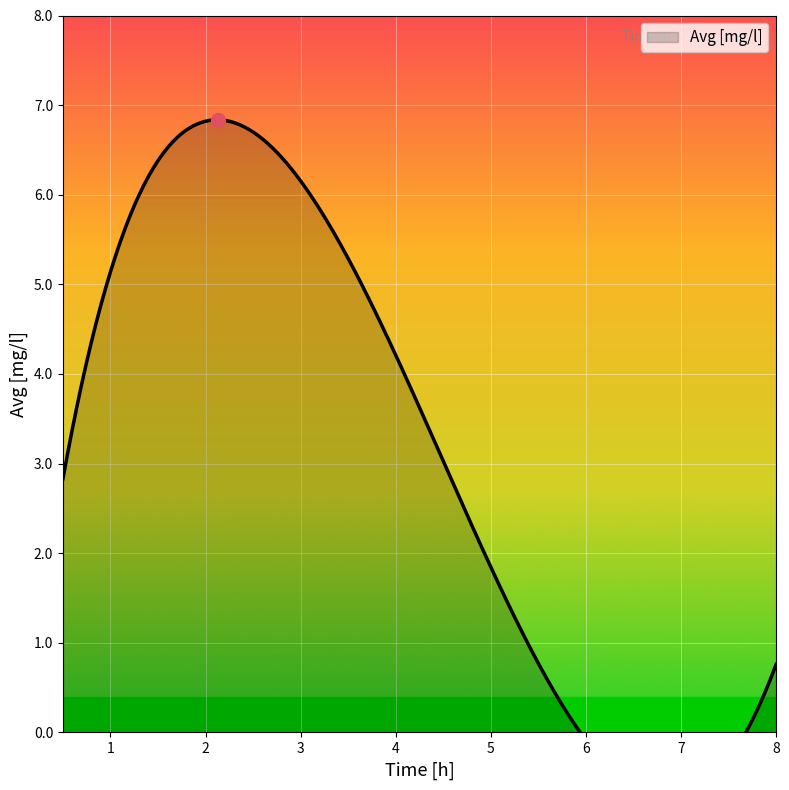

Where is the data nearest to the value 3?

0.5